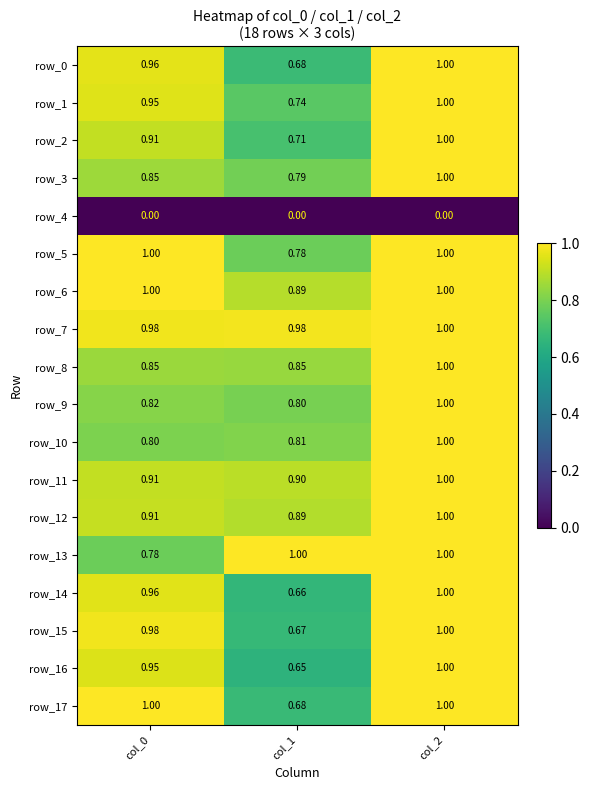

What is the maximum value for row_3?

1.0